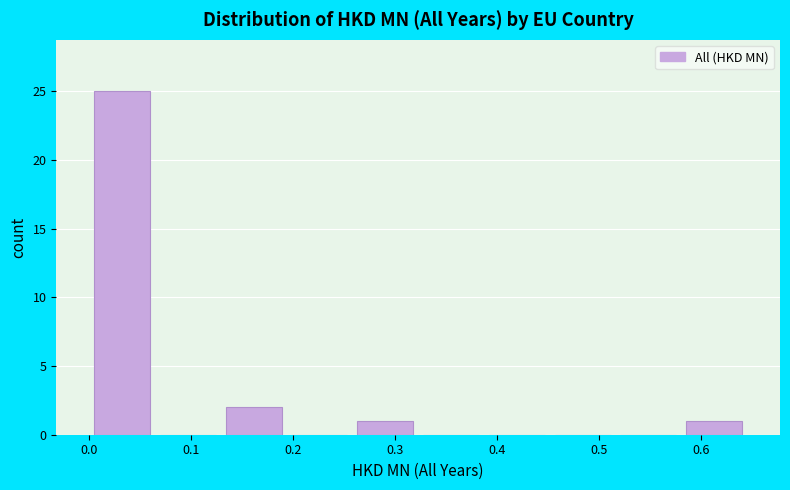

Reading left to right, transcribe this chart: for each bar, give the range it covers on the x-axis and its height. Neither the bar edges nor the heights are printed on the chart, so give them approximately, as read against the axes.

0.00 to 0.06: 25
0.06 to 0.13: 0
0.13 to 0.19: 2
0.19 to 0.26: 0
0.26 to 0.32: 1
0.32 to 0.39: 0
0.39 to 0.45: 0
0.45 to 0.52: 0
0.52 to 0.58: 0
0.58 to 0.65: 1